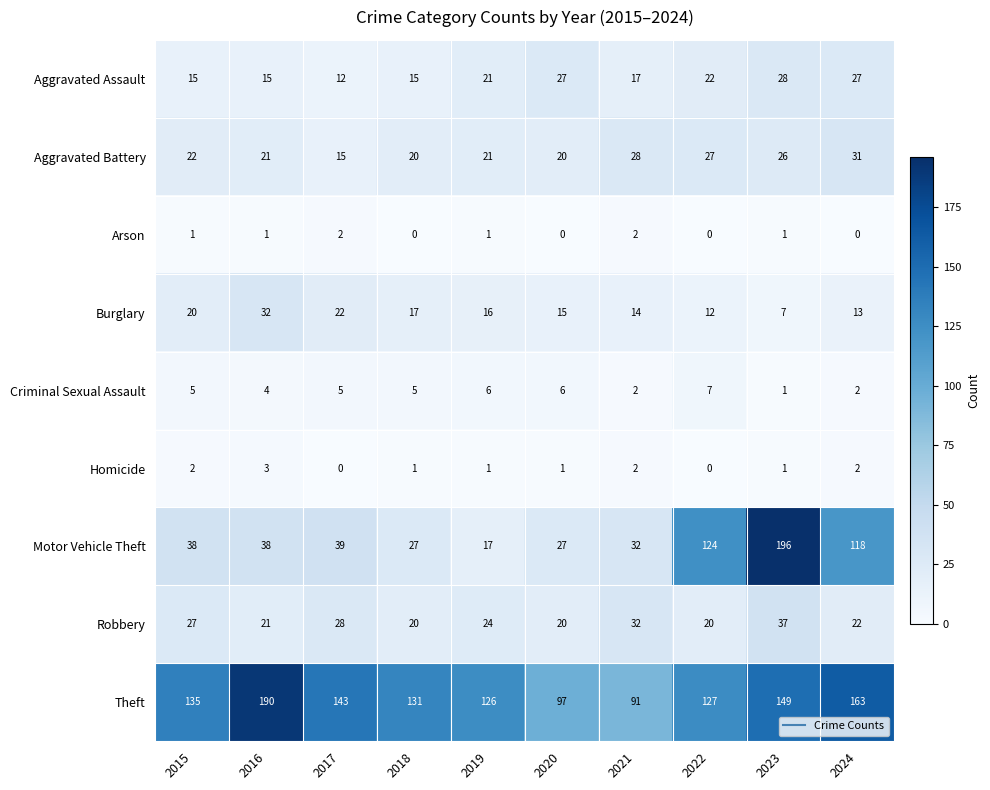

Is the value of Burglary at 2017 greater than the value of Homicide at 2017?

Yes